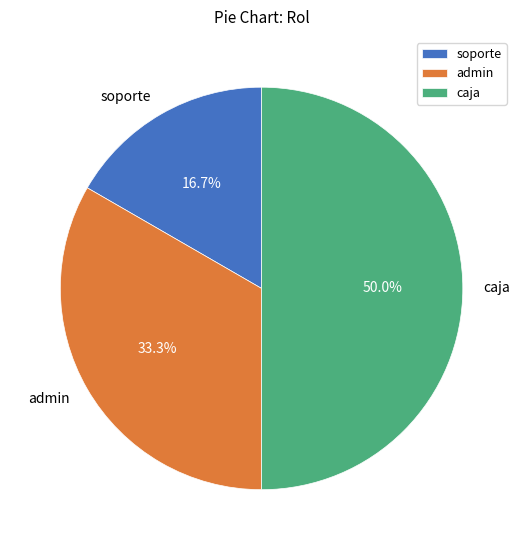

How much of the chart is everything except admin?

66.7%